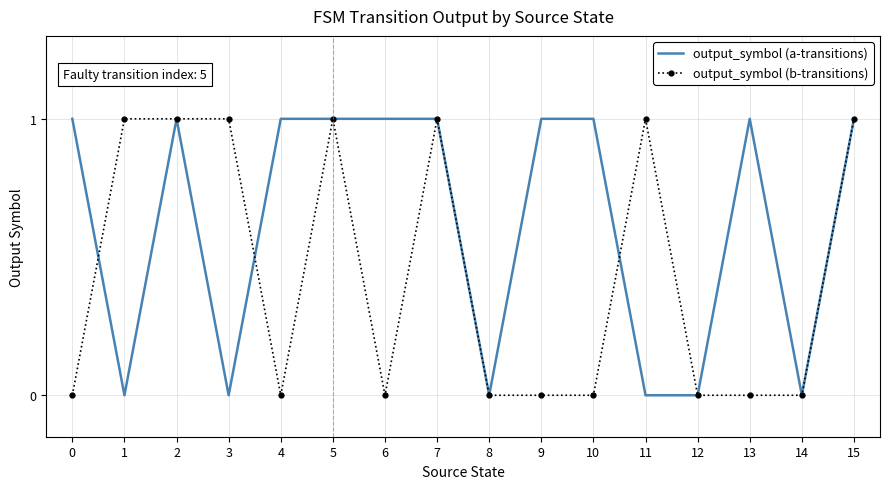

Which series has the largest total across all categories?

output_symbol (a-transitions)